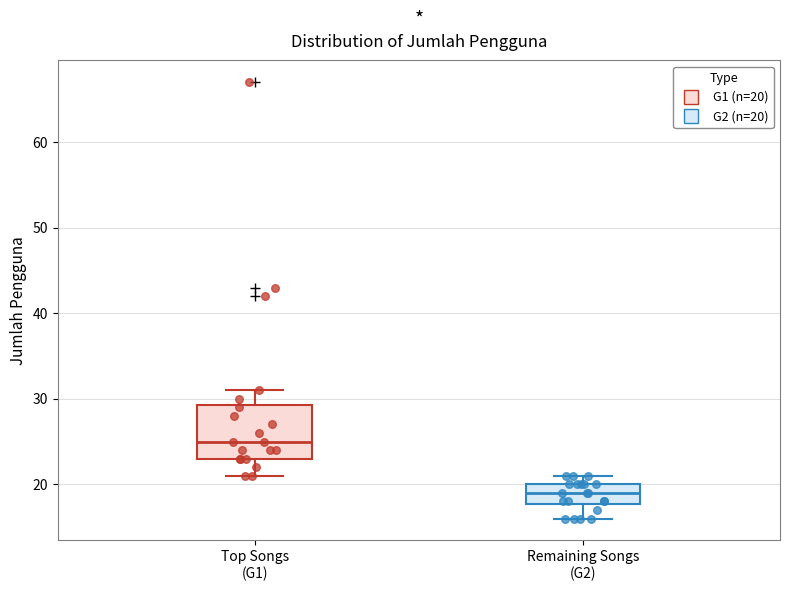

Reading left to right, read every box against the y-axis: the position of its median line, the range the box covers, and the ends of its whiskers. The values are not printed on the chart, so give them approximately, as read against the axis.

Top Songs (G1): median 25, box 23 to 29, whiskers 21 to 31
Remaining Songs (G2): median 19, box 18 to 20, whiskers 16 to 21